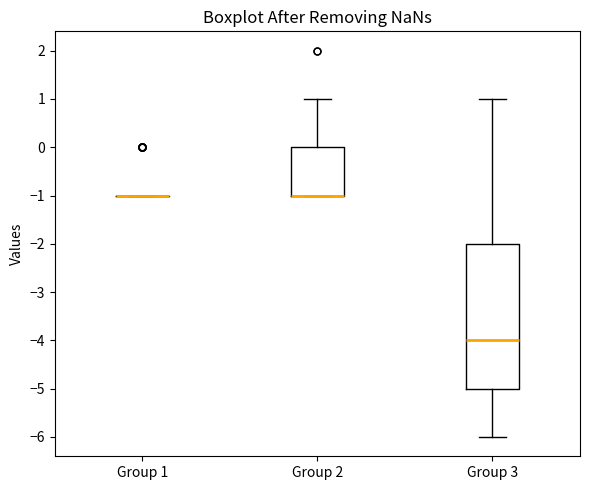

Reading left to right, read every box against the y-axis: the position of its median line, the range the box covers, and the ends of its whiskers. The values are not printed on the chart, so give them approximately, as read against the axis.

Group 1: box collapsed to a line at -1, whiskers -1 to -1
Group 2: median -1 (drawn on the box's lower edge), box -1 to 0, whiskers -1 to 1
Group 3: median -4, box -5 to -2, whiskers -6 to 1